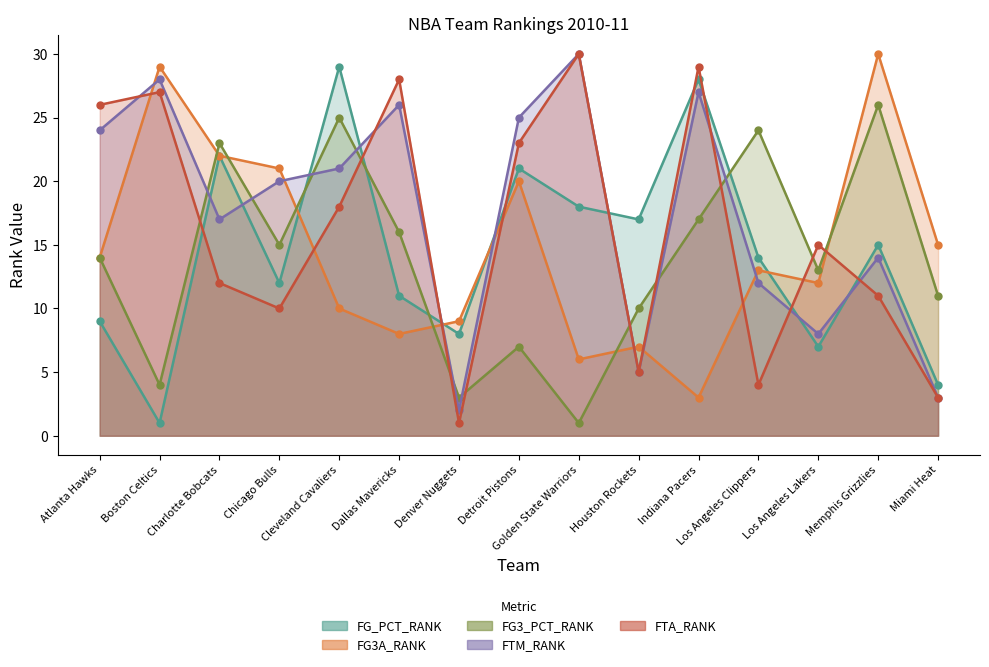

Reading left to right, extract all data points from this chart.

FG_PCT_RANK: Atlanta Hawks=9	Boston Celtics=1	Charlotte Bobcats=22	Chicago Bulls=12	Cleveland Cavaliers=29	Dallas Mavericks=11	Denver Nuggets=8	Detroit Pistons=21	Golden State Warriors=18	Houston Rockets=17	Indiana Pacers=28	Los Angeles Clippers=14	Los Angeles Lakers=7	Memphis Grizzlies=15	Miami Heat=4
FG3A_RANK: Atlanta Hawks=14	Boston Celtics=29	Charlotte Bobcats=22	Chicago Bulls=21	Cleveland Cavaliers=10	Dallas Mavericks=8	Denver Nuggets=9	Detroit Pistons=20	Golden State Warriors=6	Houston Rockets=7	Indiana Pacers=3	Los Angeles Clippers=13	Los Angeles Lakers=12	Memphis Grizzlies=30	Miami Heat=15
FG3_PCT_RANK: Atlanta Hawks=14	Boston Celtics=4	Charlotte Bobcats=23	Chicago Bulls=15	Cleveland Cavaliers=25	Dallas Mavericks=16	Denver Nuggets=3	Detroit Pistons=7	Golden State Warriors=1	Houston Rockets=10	Indiana Pacers=17	Los Angeles Clippers=24	Los Angeles Lakers=13	Memphis Grizzlies=26	Miami Heat=11
FTM_RANK: Atlanta Hawks=24	Boston Celtics=28	Charlotte Bobcats=17	Chicago Bulls=20	Cleveland Cavaliers=21	Dallas Mavericks=26	Denver Nuggets=2	Detroit Pistons=25	Golden State Warriors=30	Houston Rockets=5	Indiana Pacers=27	Los Angeles Clippers=12	Los Angeles Lakers=8	Memphis Grizzlies=14	Miami Heat=3
FTA_RANK: Atlanta Hawks=26	Boston Celtics=27	Charlotte Bobcats=12	Chicago Bulls=10	Cleveland Cavaliers=18	Dallas Mavericks=28	Denver Nuggets=1	Detroit Pistons=23	Golden State Warriors=30	Houston Rockets=5	Indiana Pacers=29	Los Angeles Clippers=4	Los Angeles Lakers=15	Memphis Grizzlies=11	Miami Heat=3